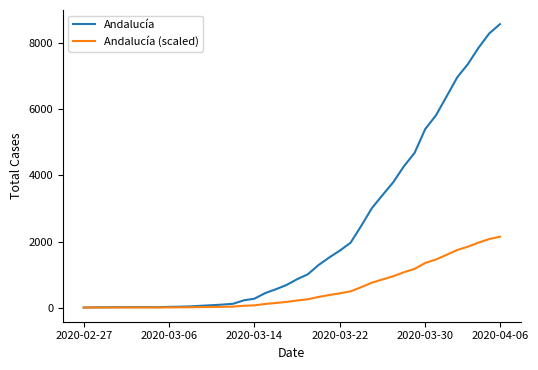

Rank the series by their average value, from highest to lowest.

Andalucía, Andalucía (scaled)